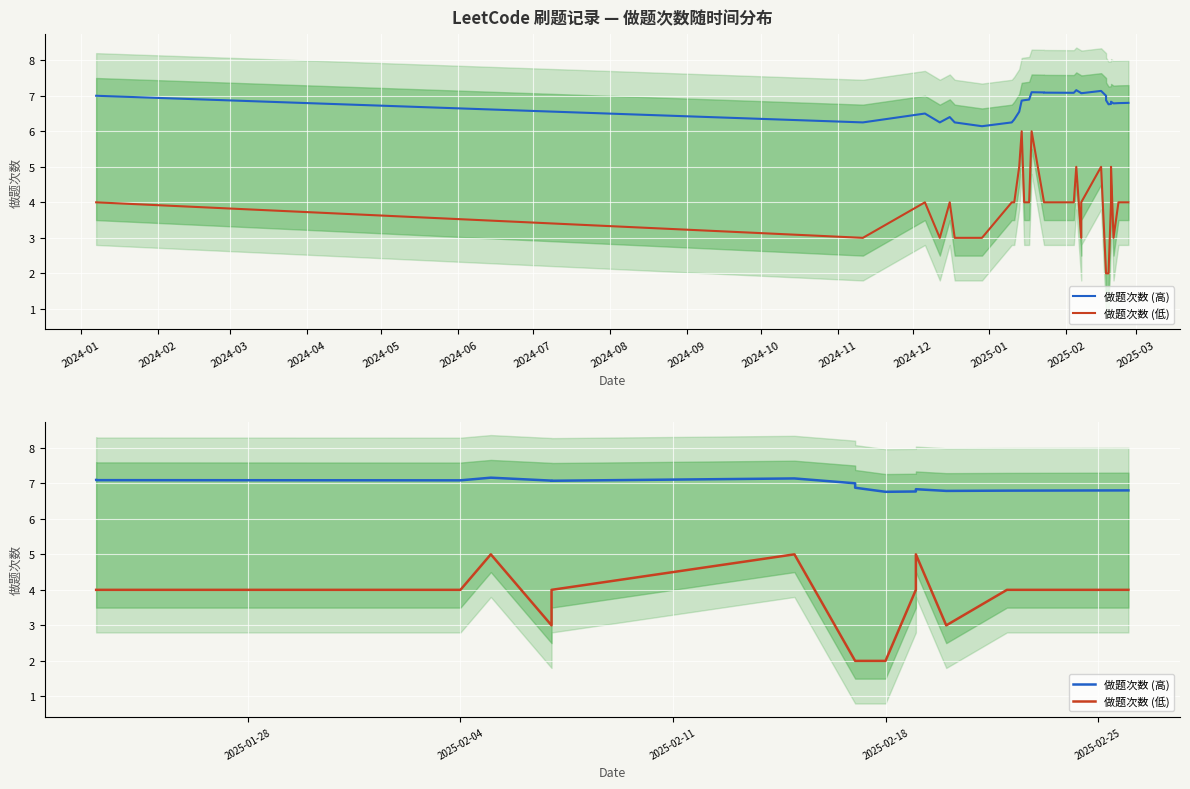

What position from the right is 2024-06?

10